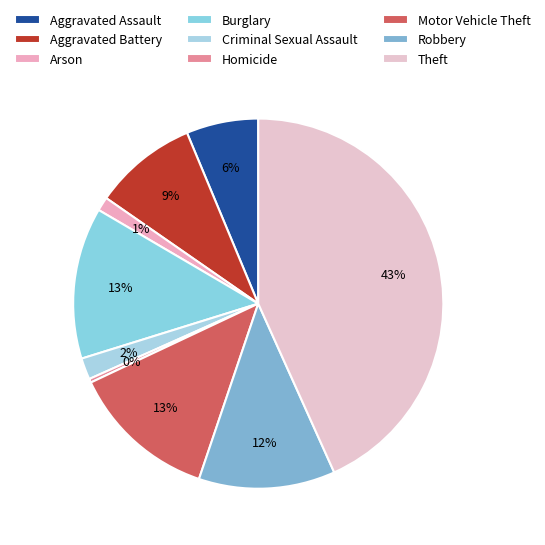

What is the largest slice in the pie chart?

Theft